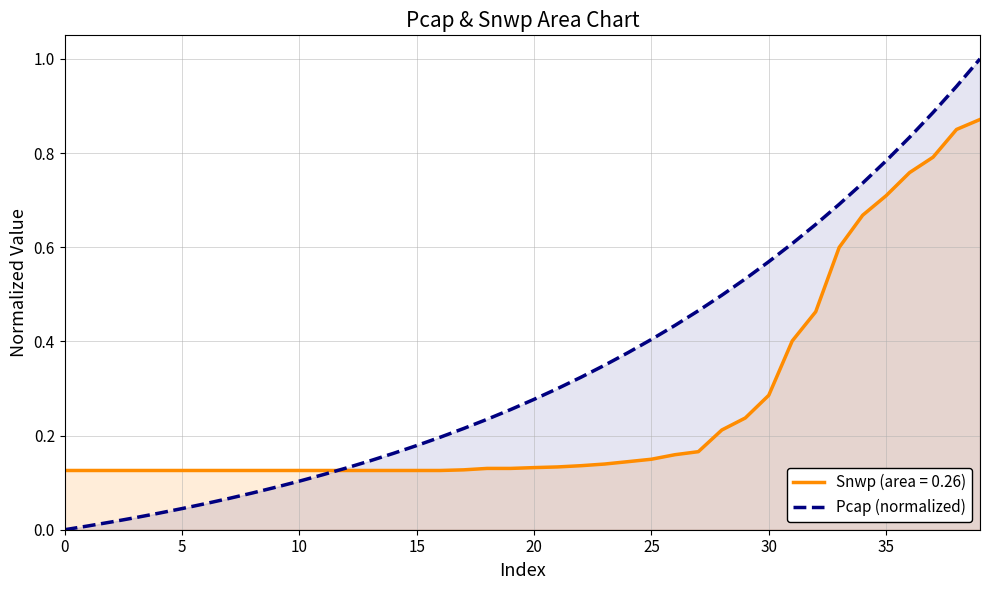

List the series in order of their peak value, highest first.

Pcap (normalized), Snwp (area = 0.26)